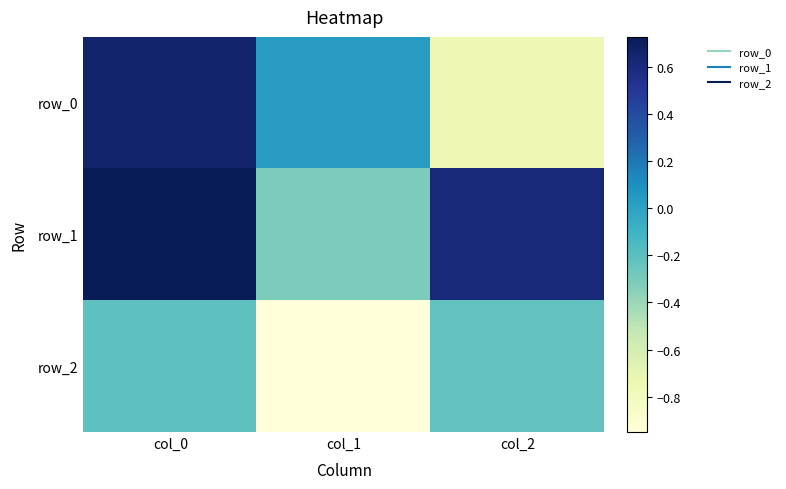

Which label corresponds to the smallest value in the chart?

col_1